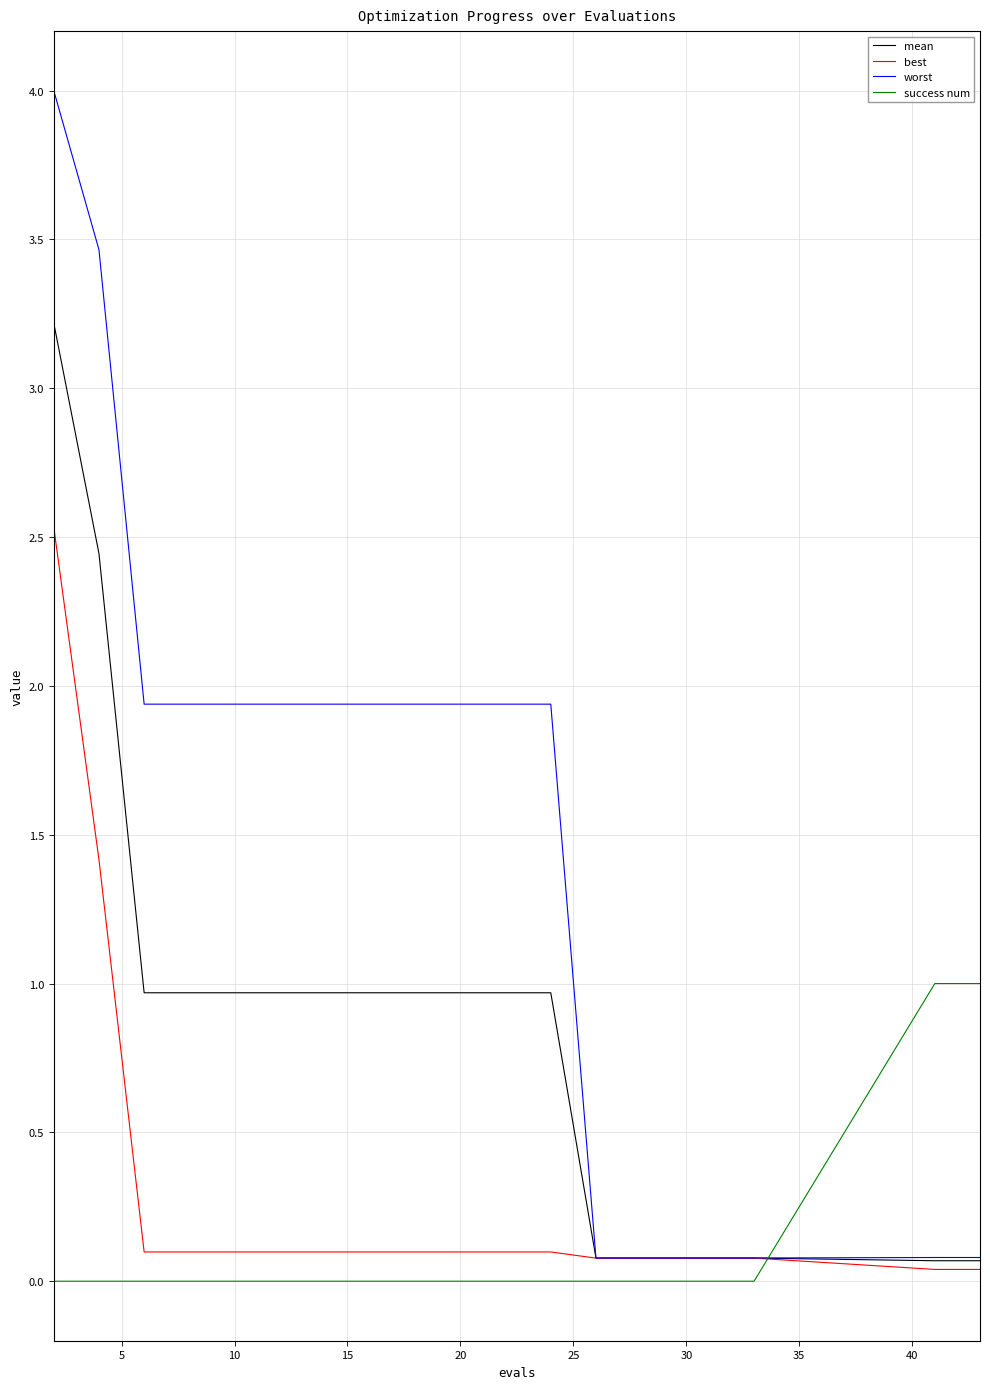

How many lines are shown in the chart?

4